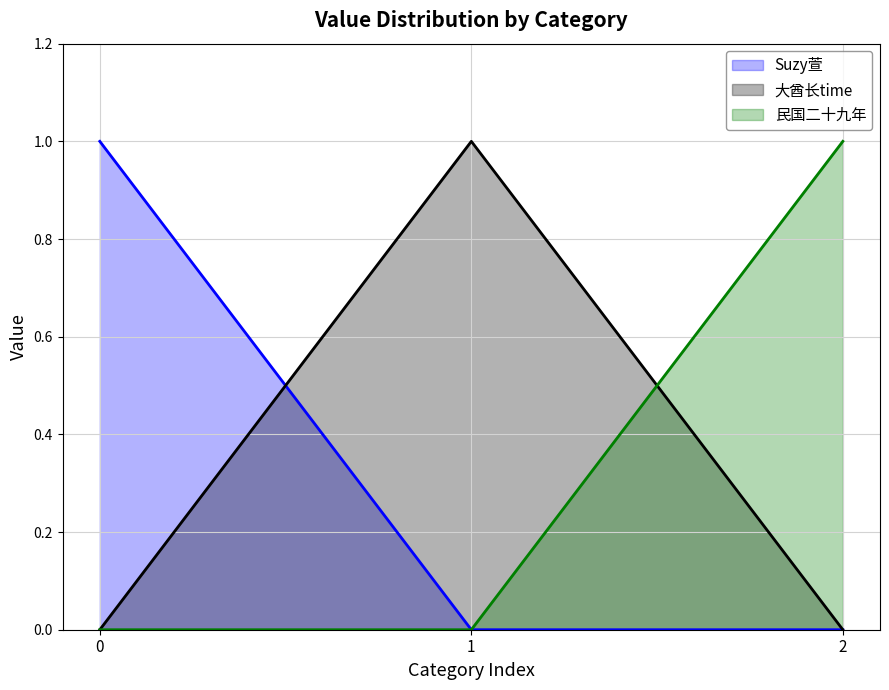

Rank the series at 0 from lowest to highest value.

大酋长time, 民国二十九年, Suzy萱